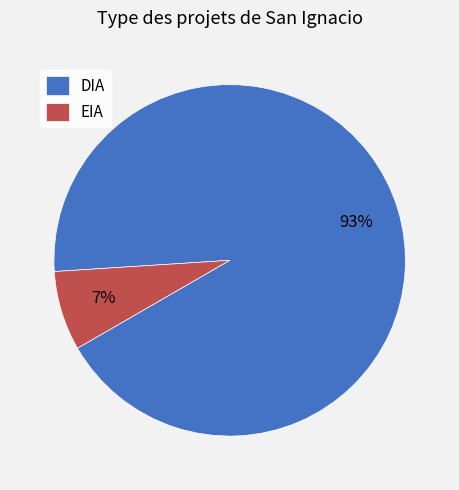

Is it true that DIA is 93% of the pie?

True